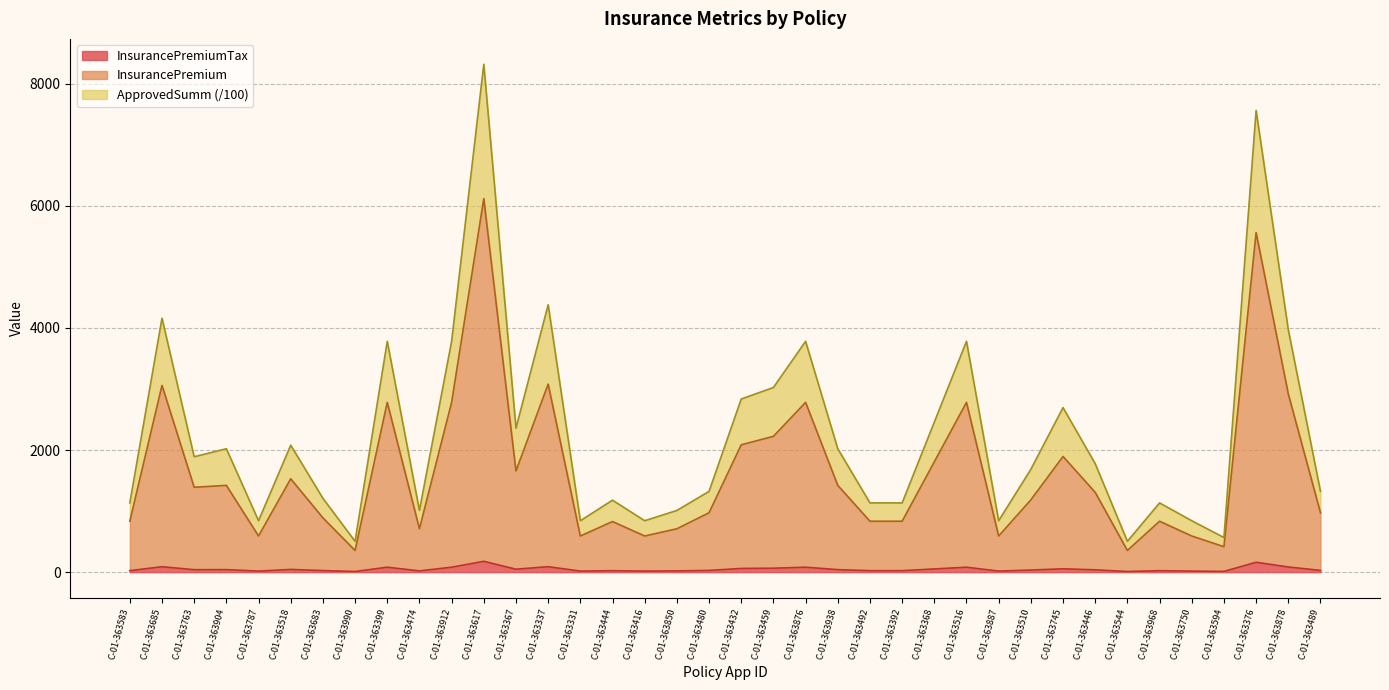

At which category is the sum across all series the highest?

C-01-363617